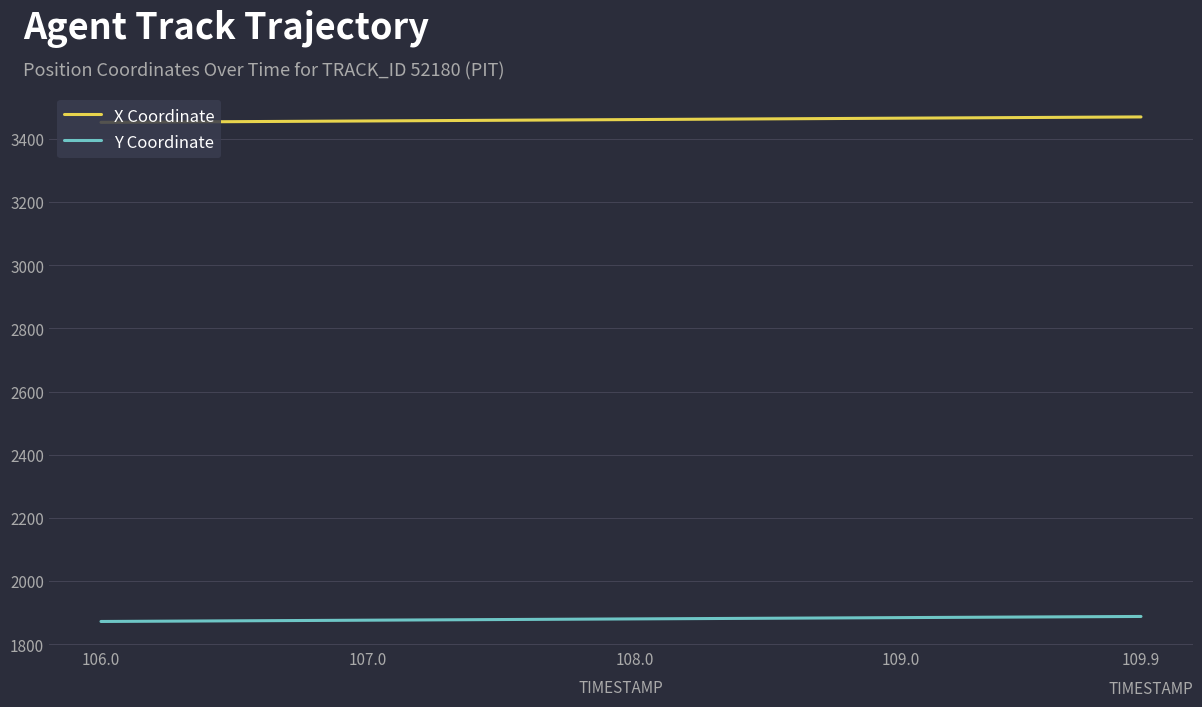

What is the highest value of the Y Coordinate series?

1888.0